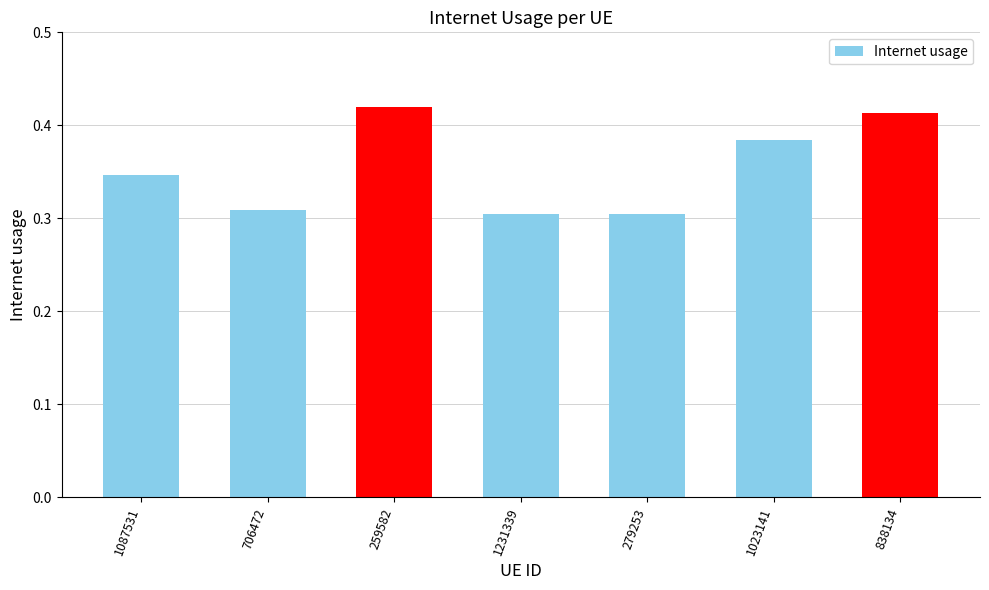

The chart shows a value of 0.5 at 706472. True or false?

False